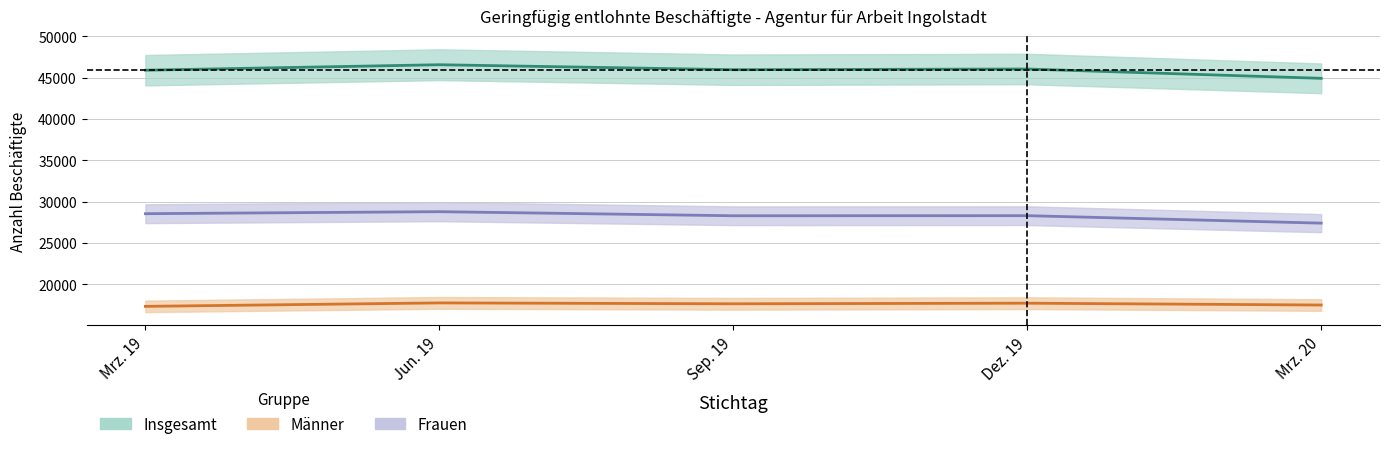

At which category is the sum across all series the highest?

Jun. 19